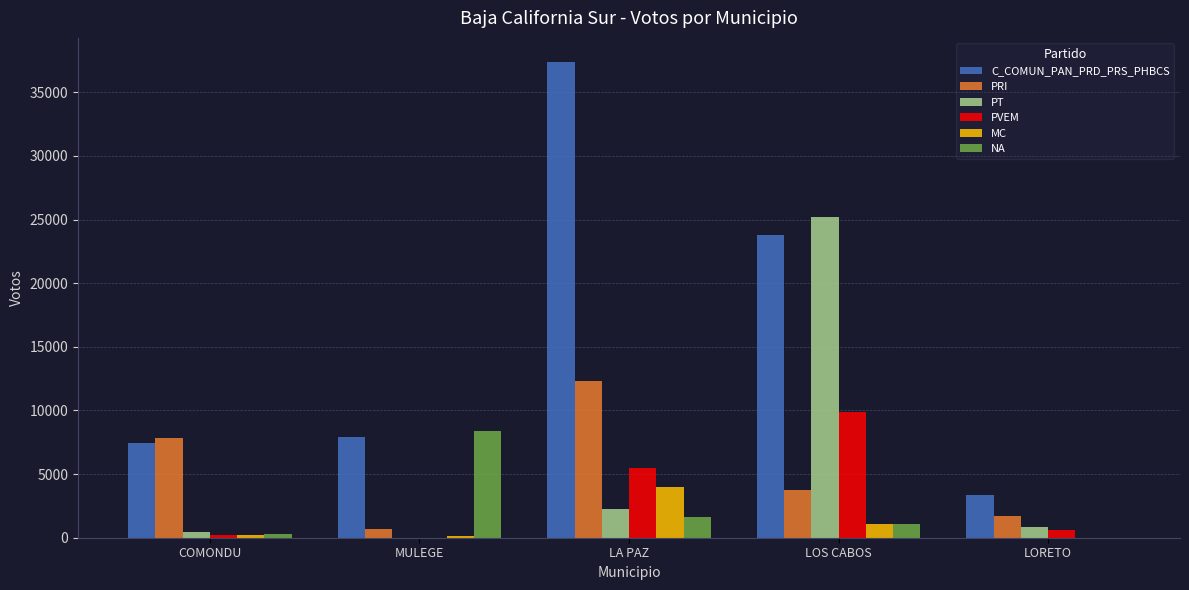

At which label is PVEM closest to 4954?

LA PAZ